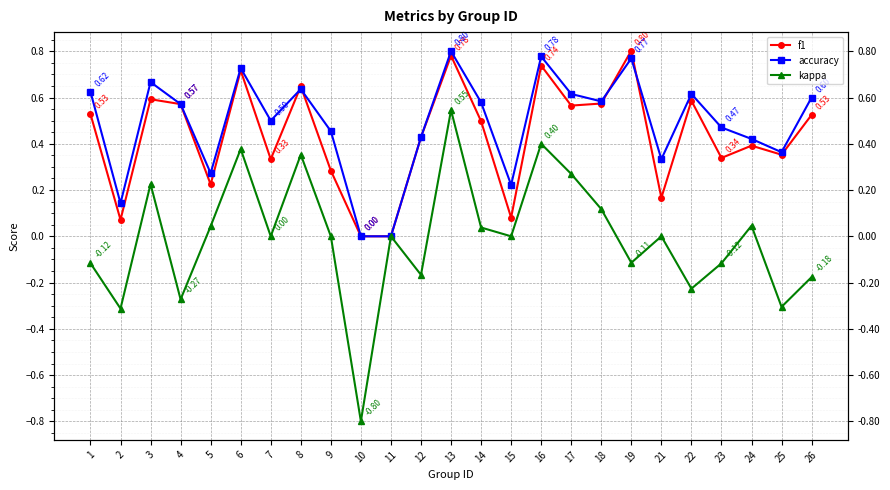

What is the sum of all f1 values?

10.8